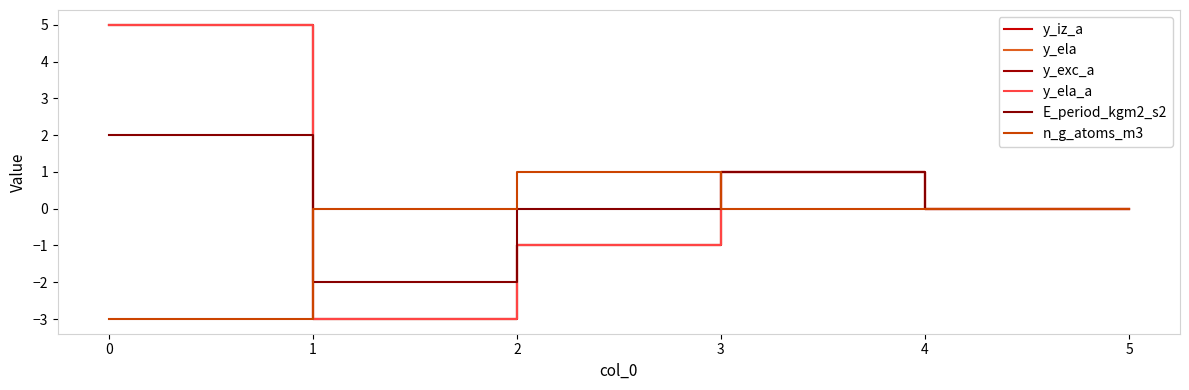

Does the chart display data point markers on the line(s)?

No